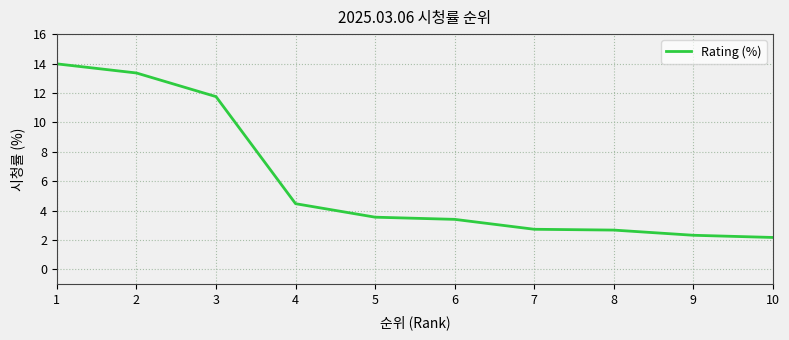

The chart shows a value of 14.0 at 1. True or false?

True